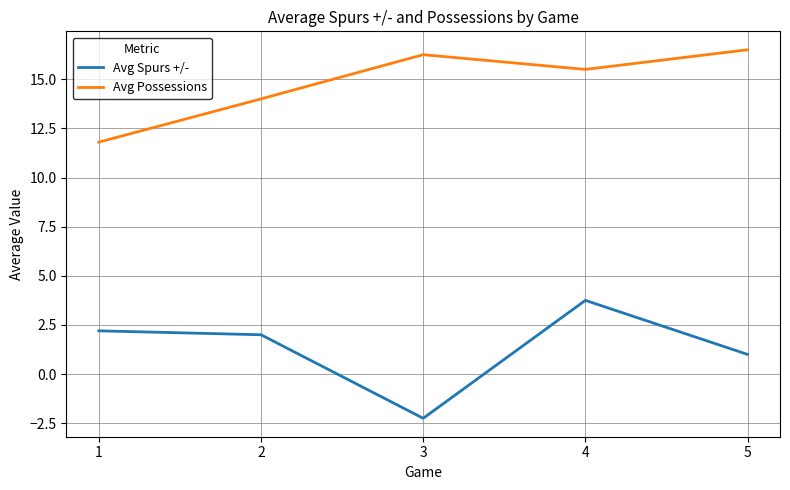

What is the sum of all Avg Spurs +/- values?

6.7